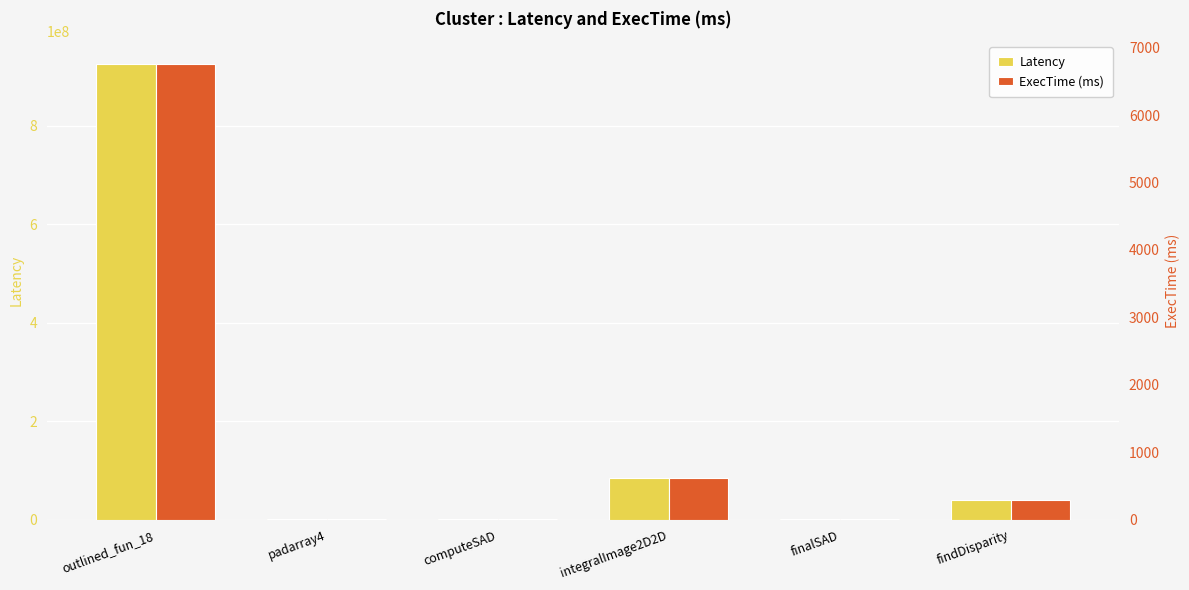

What is the sum of all Latency values?

1054992115.0